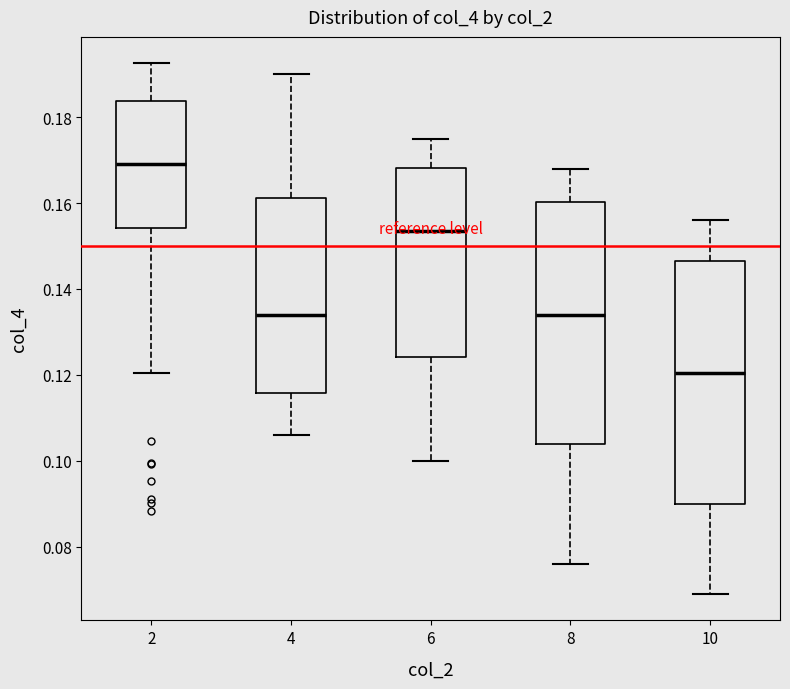

Reading left to right, transcribe this box plot: for each box, give where its median line is, the range the box spans, and where its two whiskers end, as read against the y-axis. The values are not printed on the chart, so give them approximately, as read against the axis.

2: median 0.170, box 0.154 to 0.184, whiskers 0.120 to 0.192
4: median 0.134, box 0.116 to 0.162, whiskers 0.106 to 0.190
6: median 0.154, box 0.124 to 0.168, whiskers 0.100 to 0.176
8: median 0.134, box 0.104 to 0.160, whiskers 0.076 to 0.168
10: median 0.120, box 0.090 to 0.146, whiskers 0.070 to 0.156